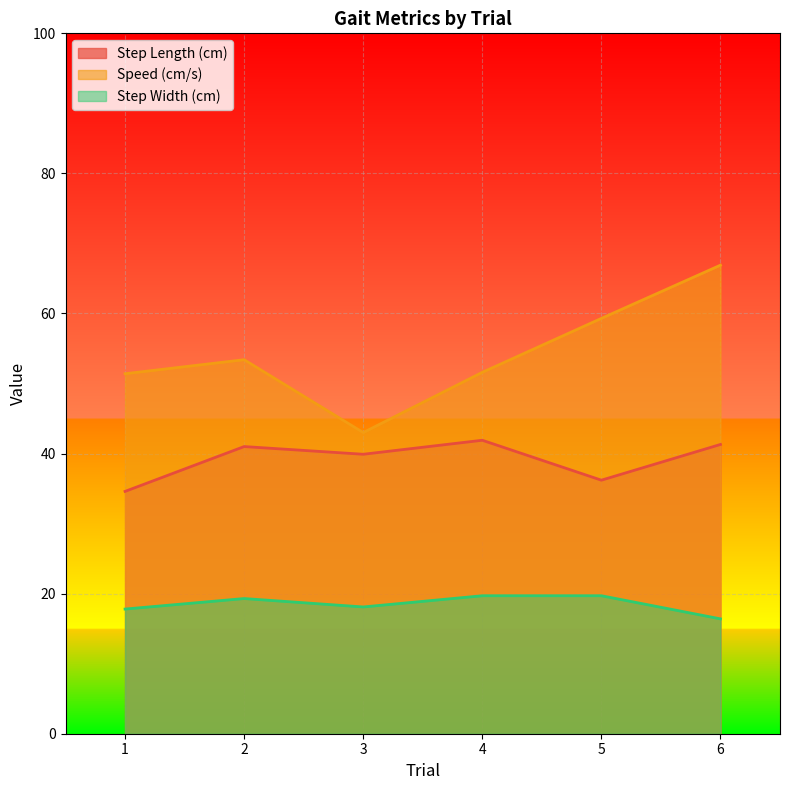

True or false: Speed (cm/s) and Step Width (cm) intersect in this chart.

False